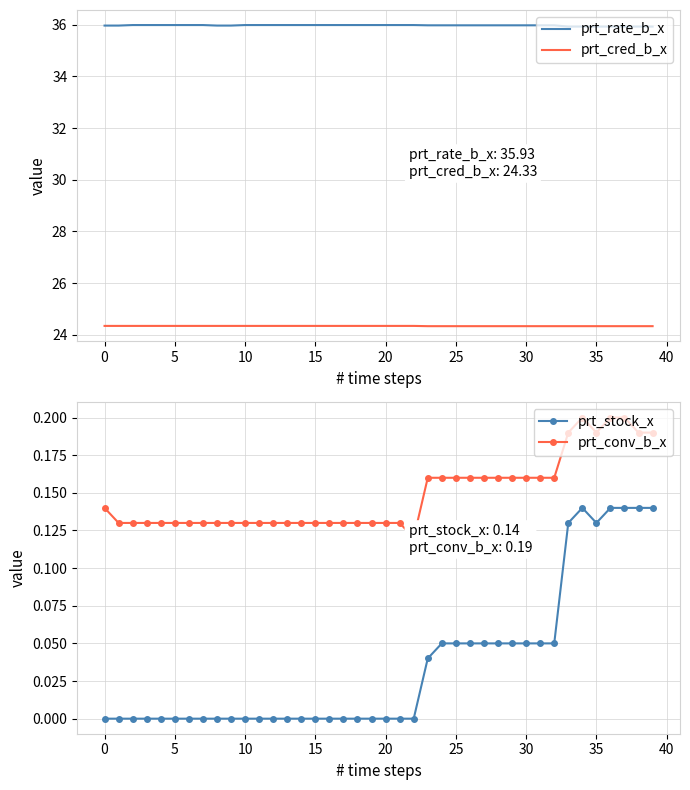

True or false: prt_rate_b_x and prt_cred_b_x intersect in this chart.

False